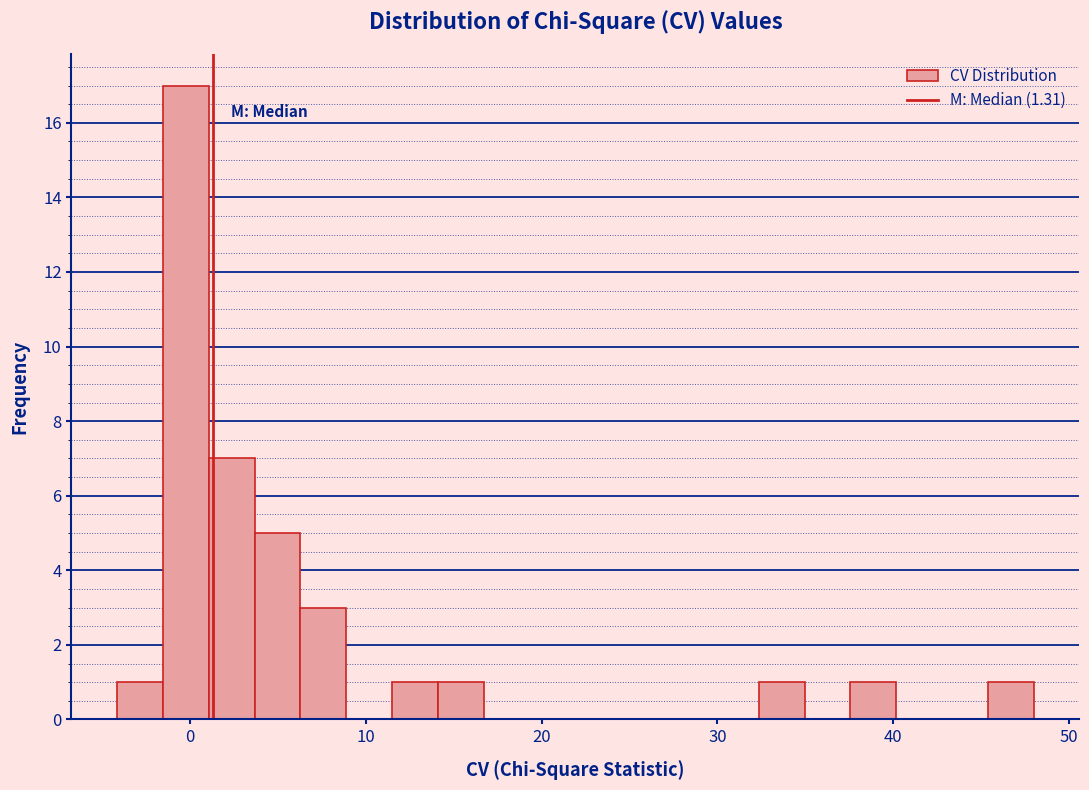

Around what value on the x-axis is the tallest bar? Give the approximate position of its centre, as read against the axis.

0